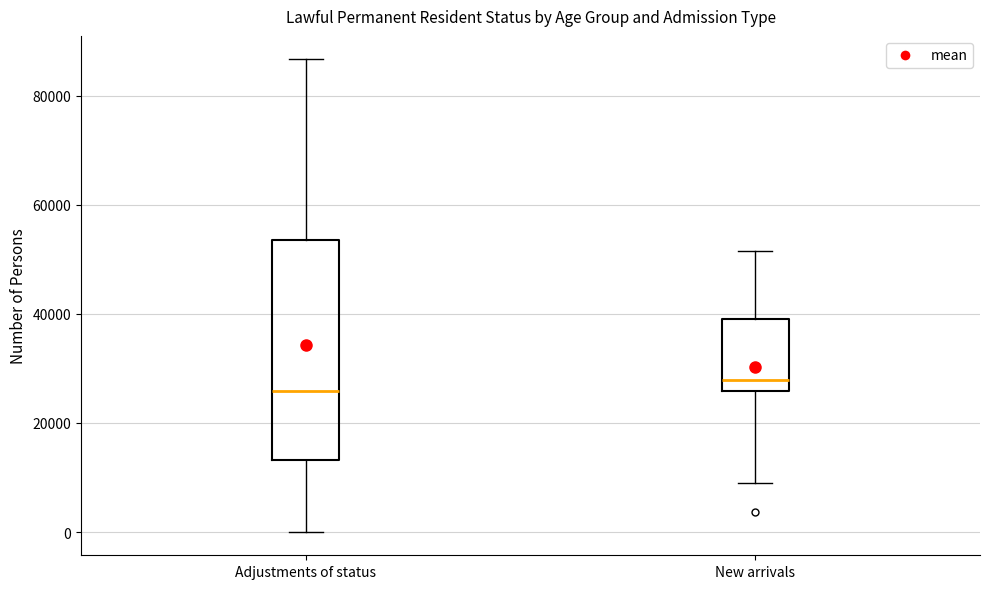

Where does the upper whisker of the box for Adjustments of status end on the y-axis? The values are not printed on the chart, so give them approximately, as read against the axis.

86000